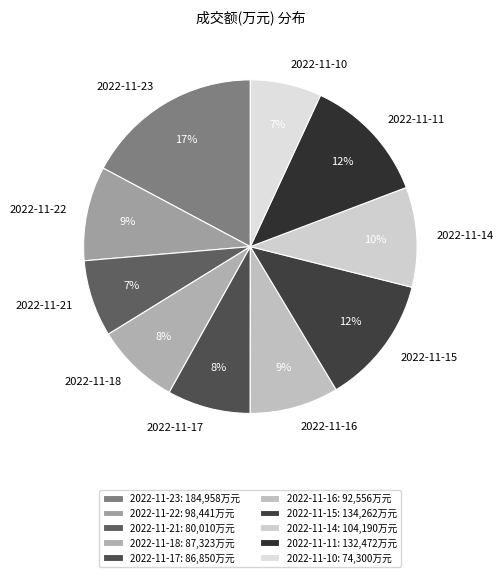

Does any single category account for the majority?

No